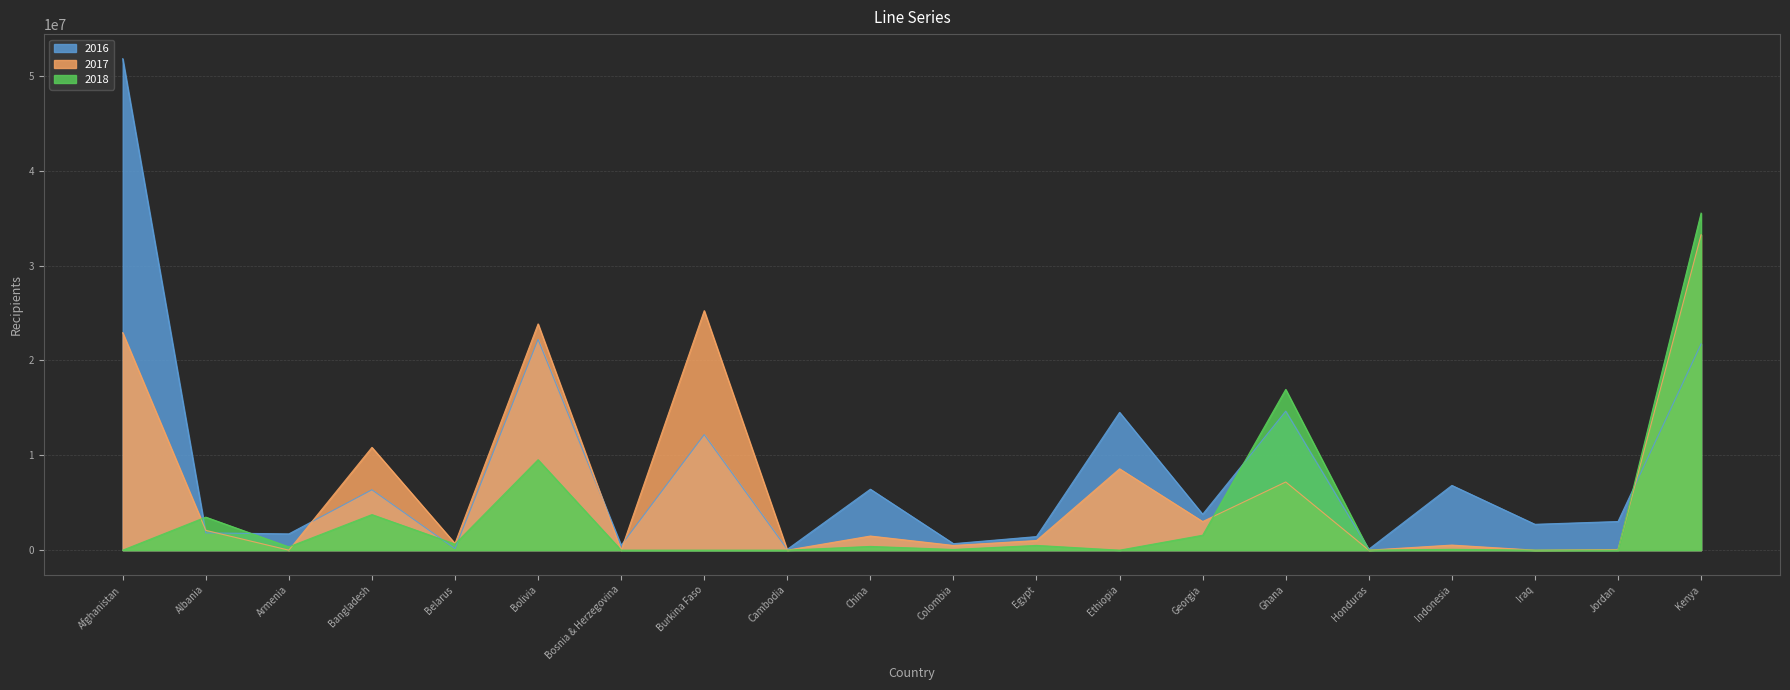

Between which two adjacent categories do 2016 and 2017 first intersect?

Afghanistan and Albania